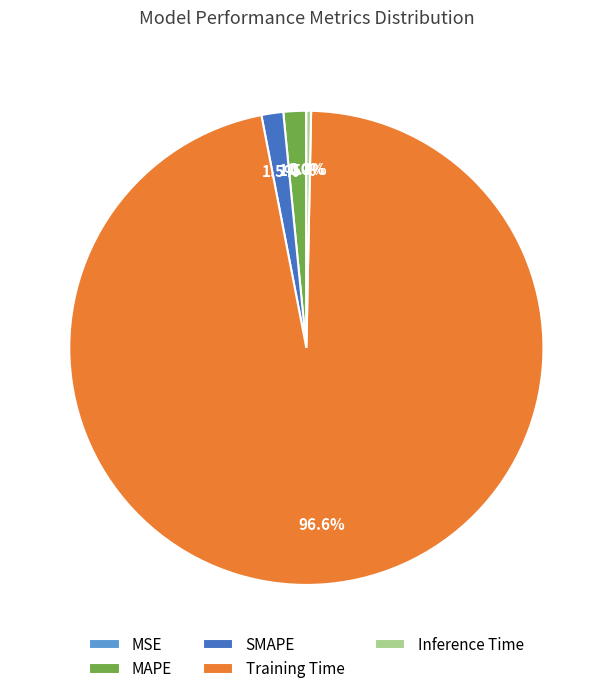

Is it true that SMAPE is 15% of the pie?

False